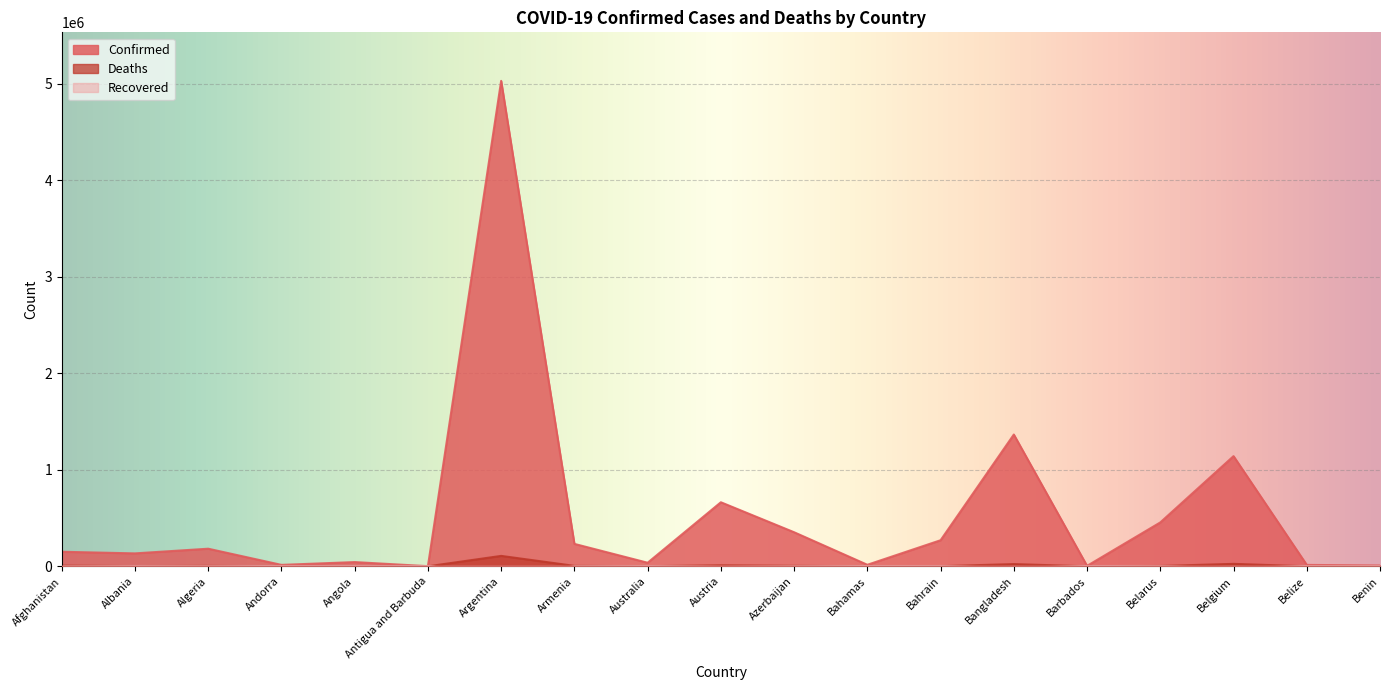

Where is the first local maximum for Confirmed?

Algeria